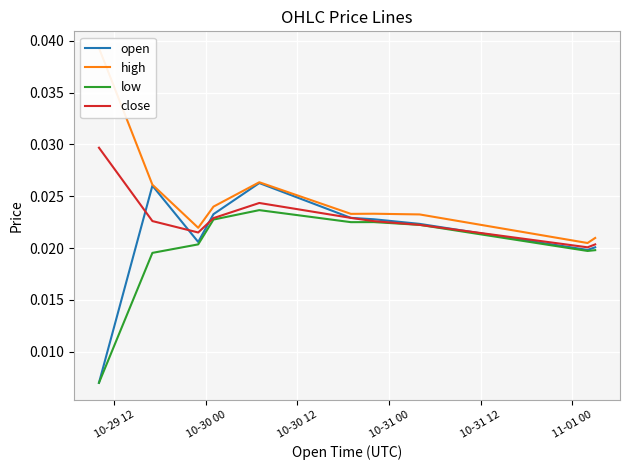

What are all the series names shown in the legend?

open, high, low, close